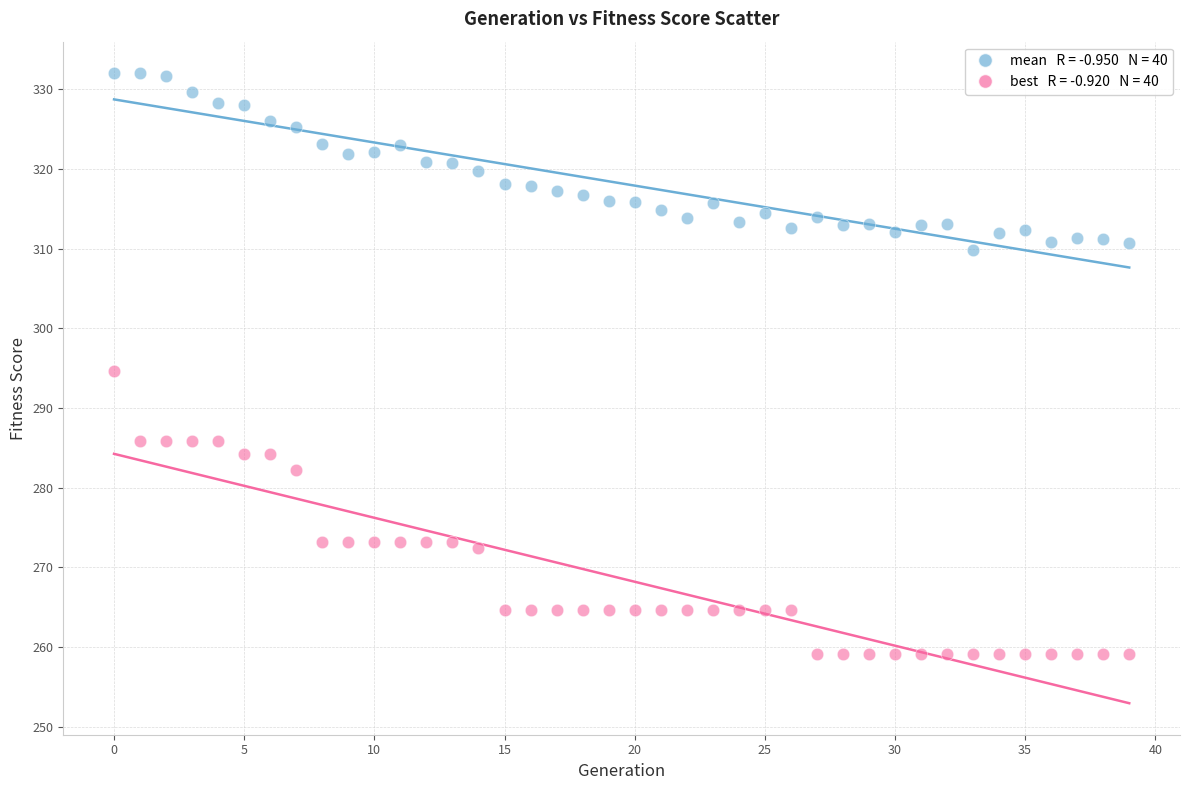

Across all data points, what is the range of Y values (max minus min)?

72.9